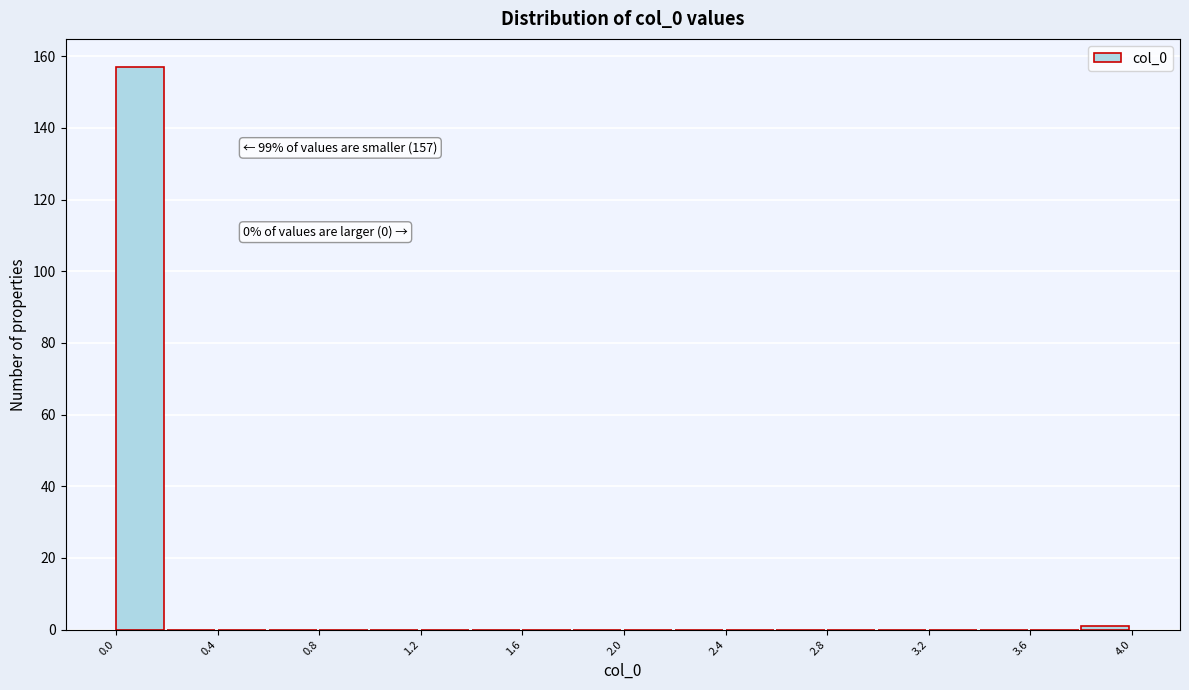

Which range on the x-axis has the tallest bar?

0.0 to 0.2